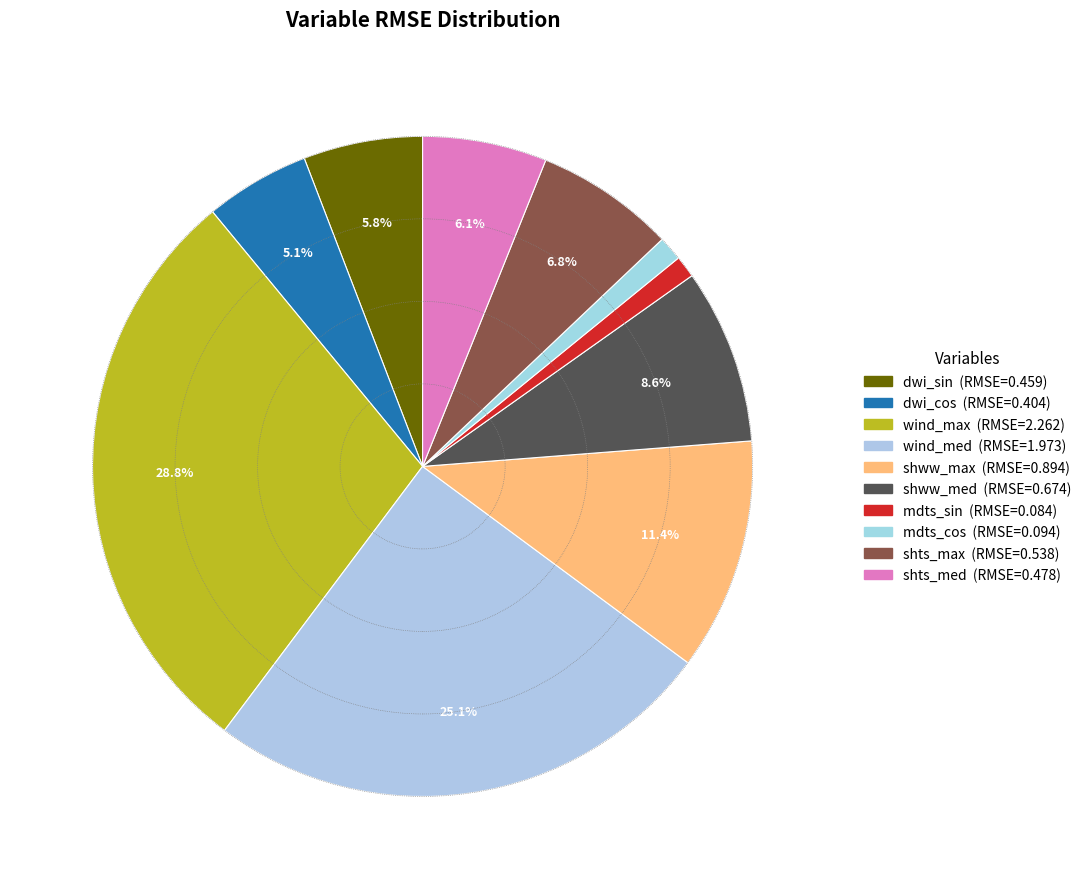

Is dwi_sin the majority of the pie?

No